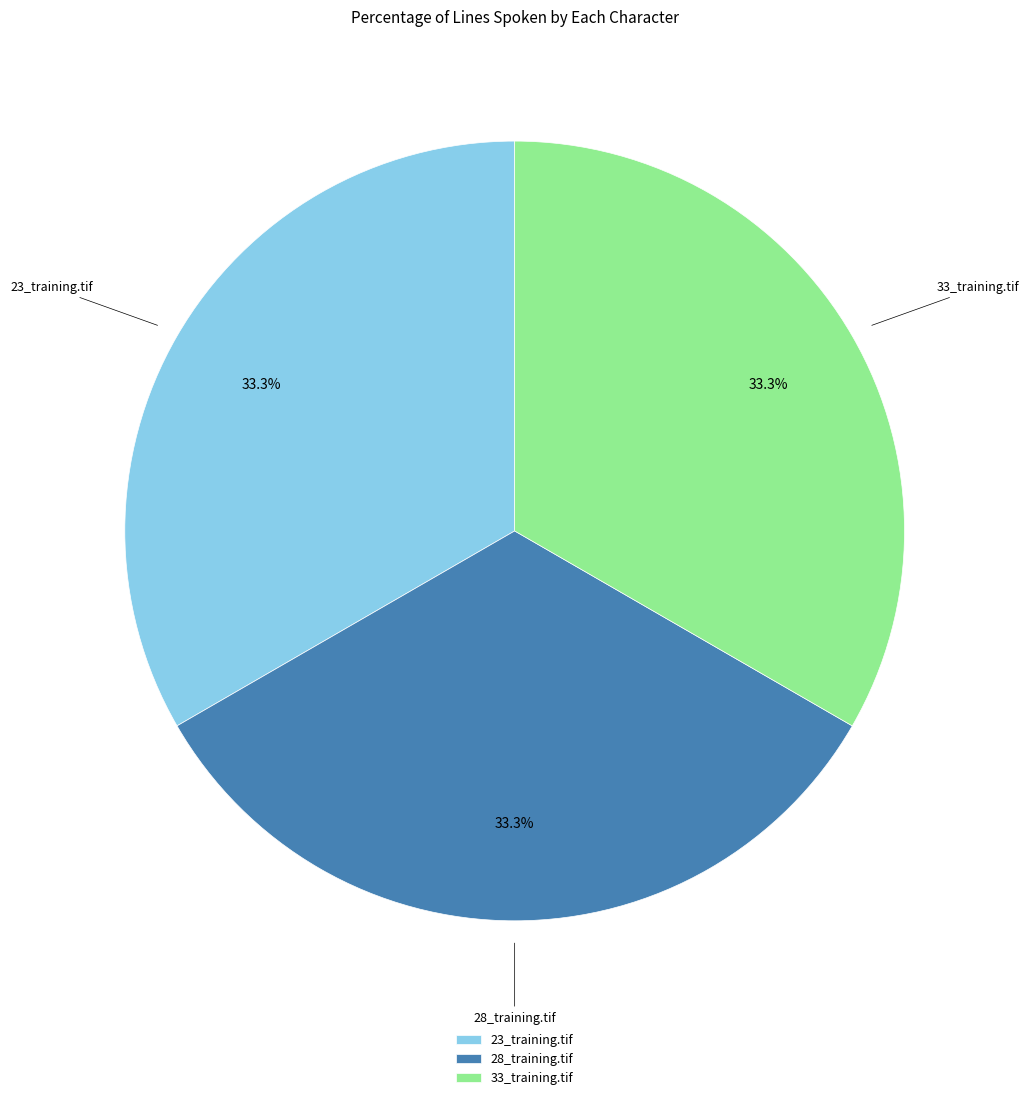

The 23_training.tif slice represents 11% of the pie. True or false?

False